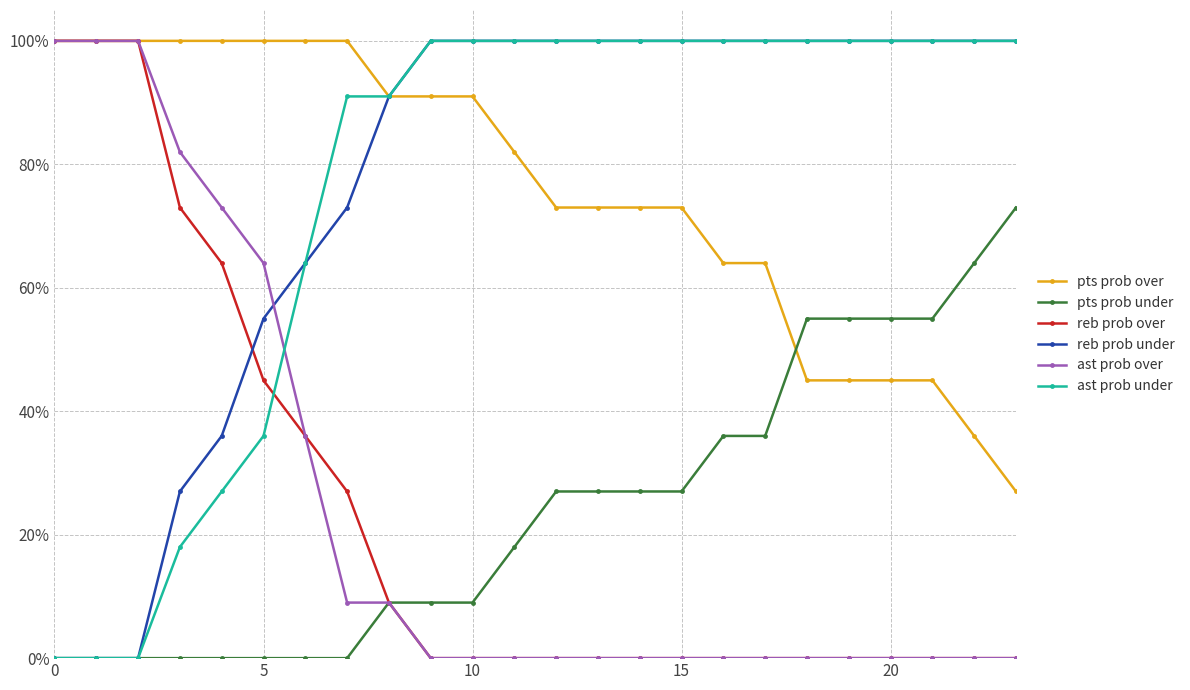

What is the sum of all ast prob under values?

1827